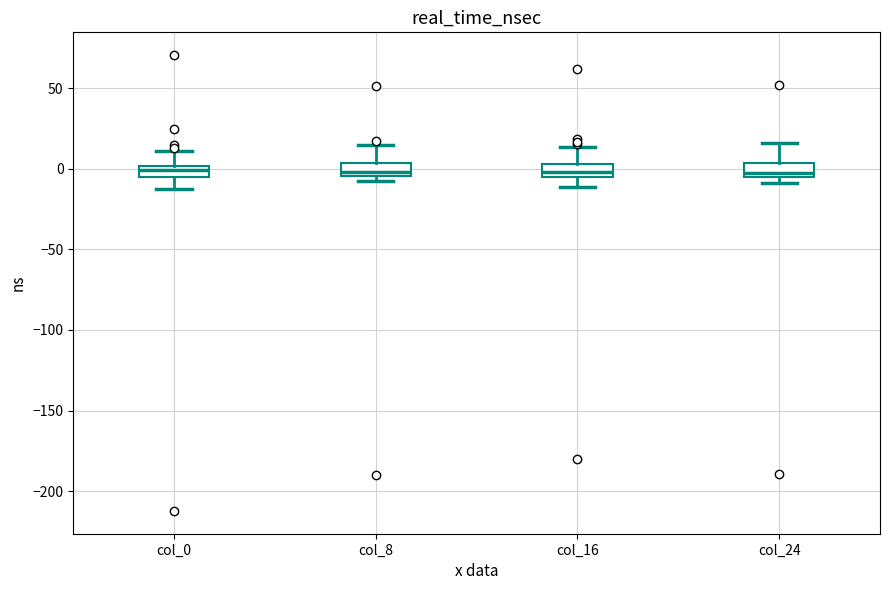

Where does the lower whisker of the box for col_0 end on the y-axis? The values are not printed on the chart, so give them approximately, as read against the axis.

-10